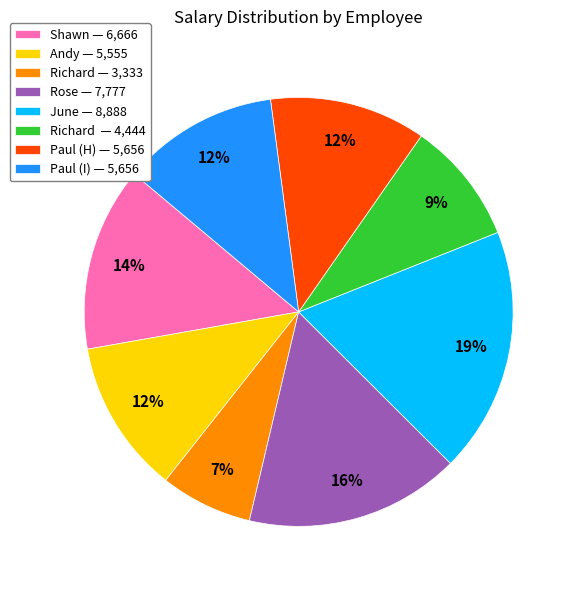

How many segments does this pie chart have?

8